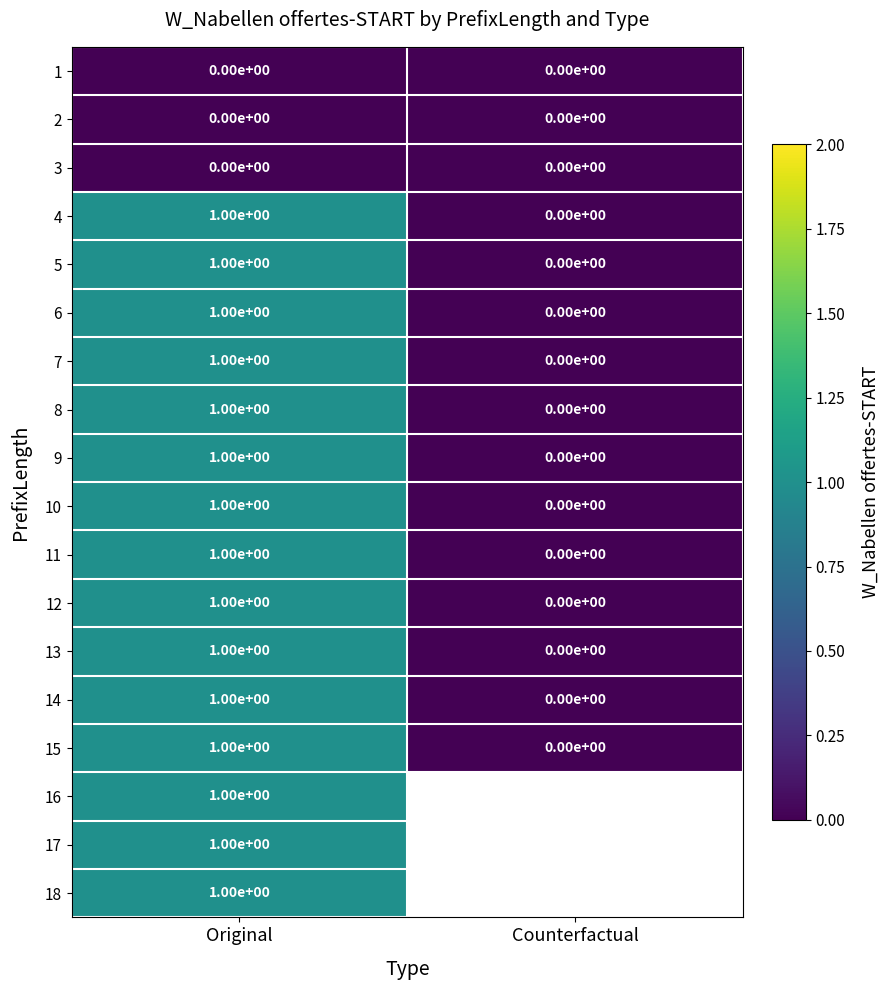

At how many categories does at least one series exceed 0?

1